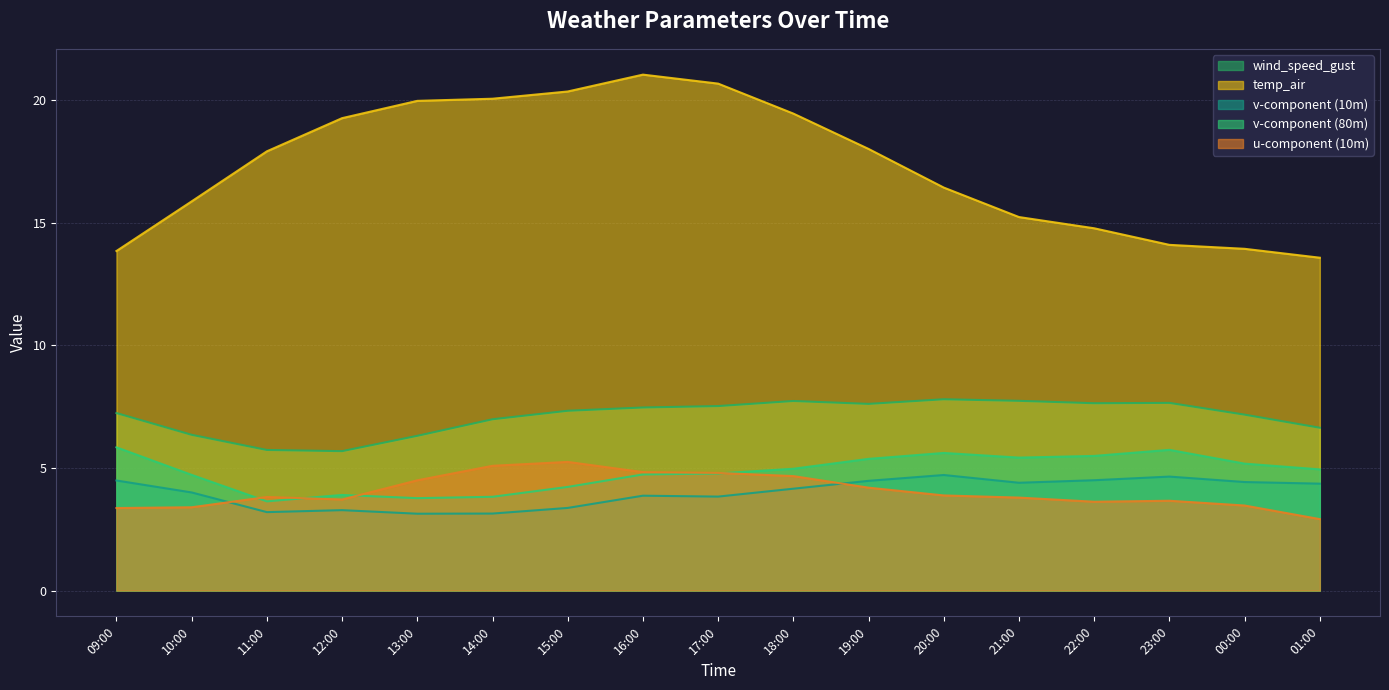

The value of u-component (10m) at 00:00 is 3.5. True or false?

True